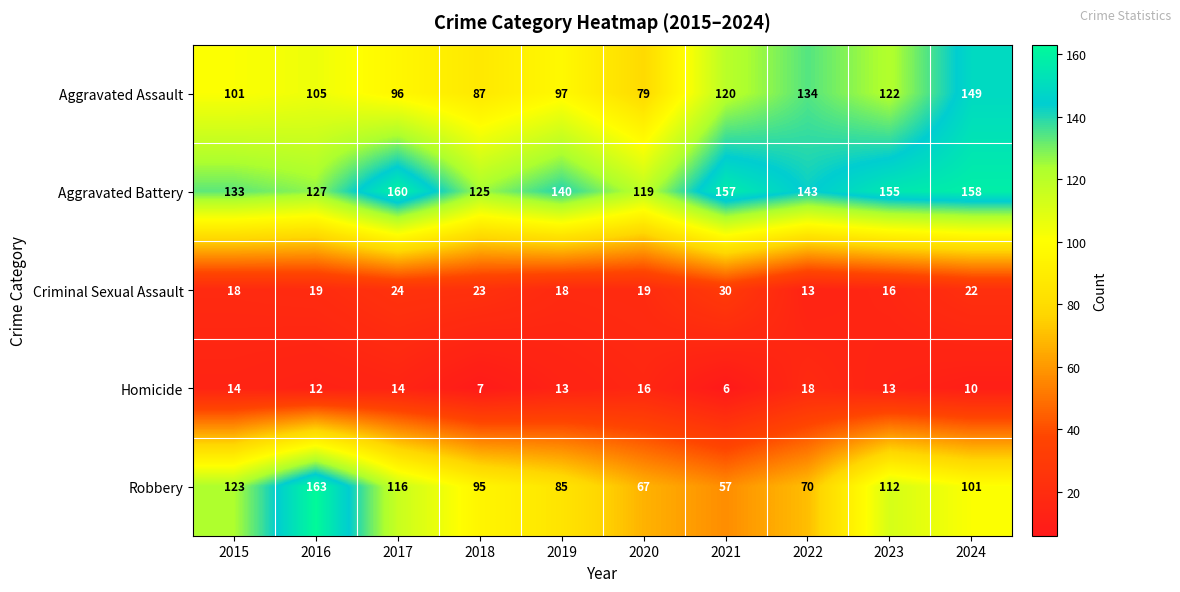

Where does the Aggravated Battery series first go above 143?

2017